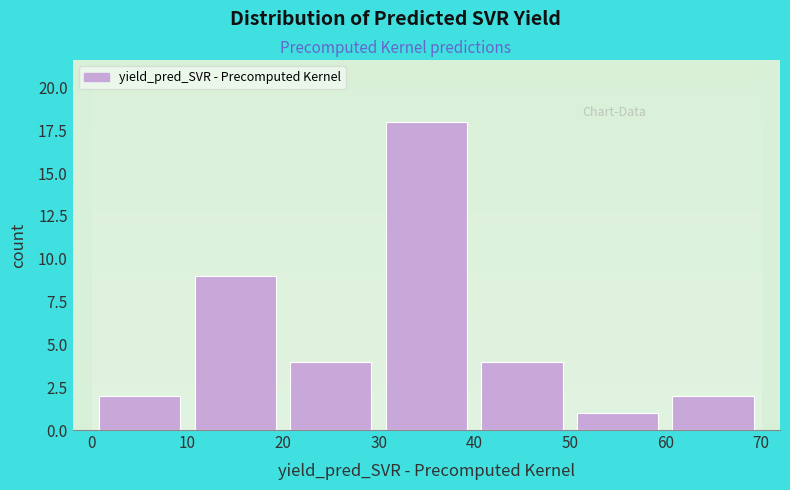

How tall is the bar that spans 0 to 10 on the x-axis? The values are not printed on the chart, so give them approximately, as read against the axis.

2